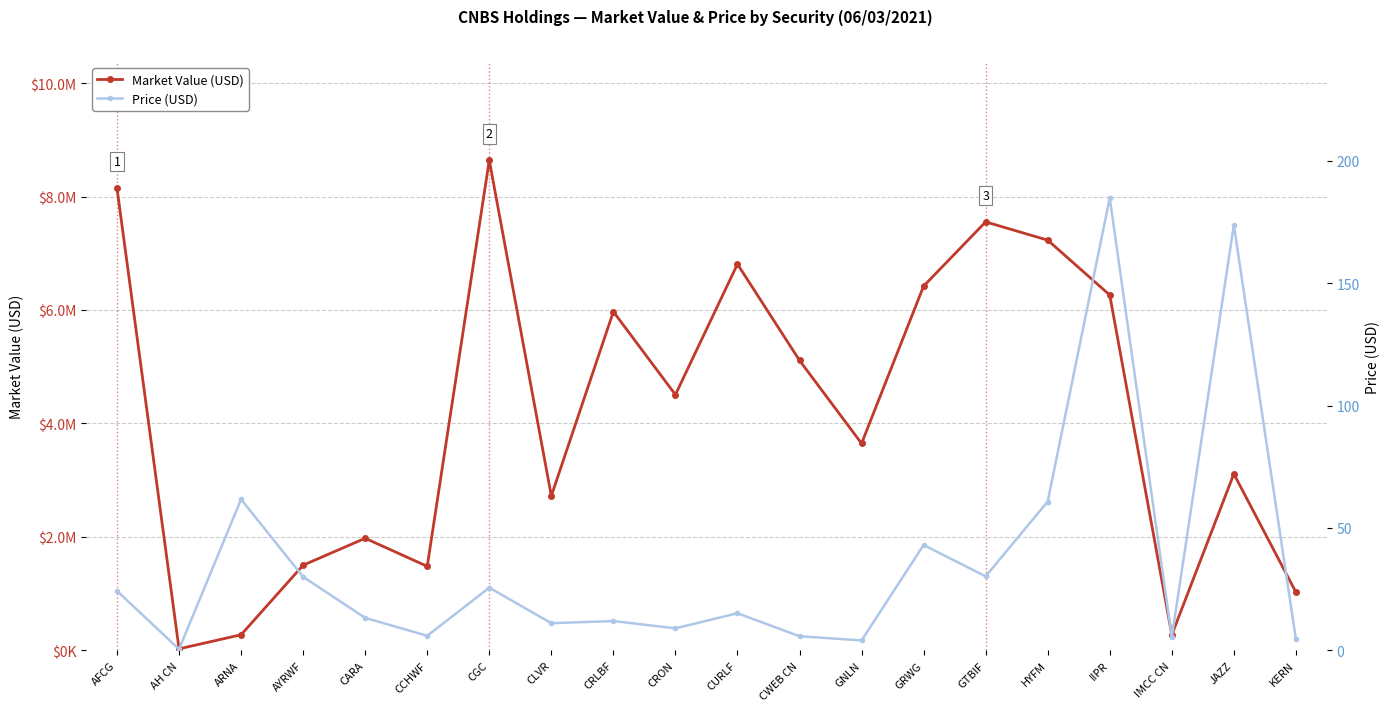

Reading right to left, list all the values displayed in this chart.

Market Value (USD): 1024586.3	3109639.8	271865.7	6263056.8	7230666.5	7552500.0	6420360.8	3646316.9	5110615.3	6808275.0	4505846.3	5970000.0	2720895.3	8639542.7	1480000.0	1974468.0	1500000.0	273348.4	25256.7	8146545.0
Price (USD): 4.5	173.8	5.3	184.9	60.8	30.2	43.0	4.0	5.7	15.1	9.0	11.9	11.1	25.6	5.9	13.2	30.0	61.7	0.4	24.2